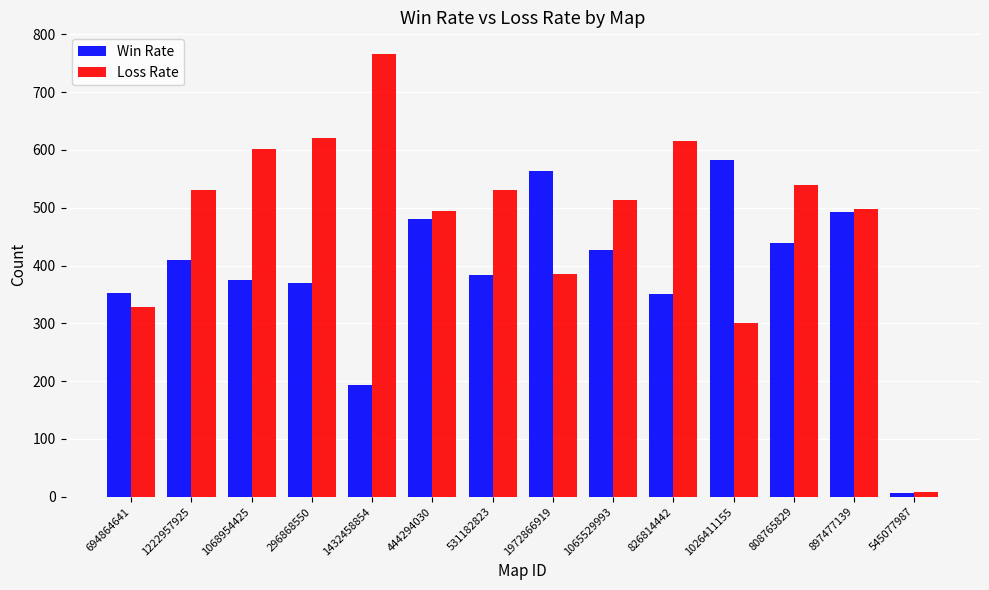

Rank the series by their average value, from highest to lowest.

Loss Rate, Win Rate